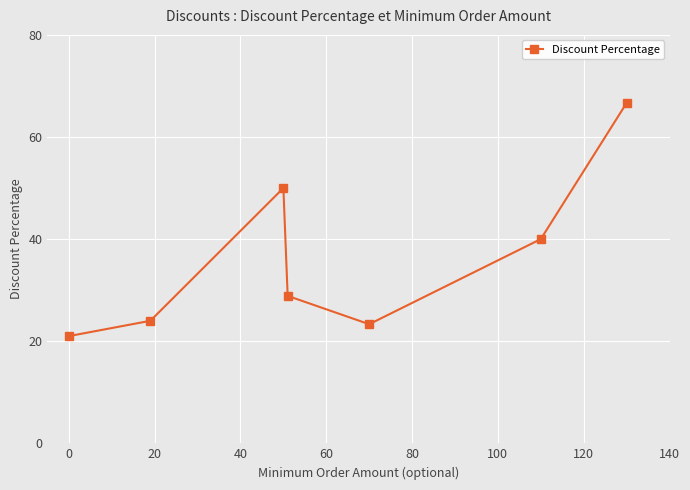

How many interior local peaks (higher than both neighbors) does the data have?

1